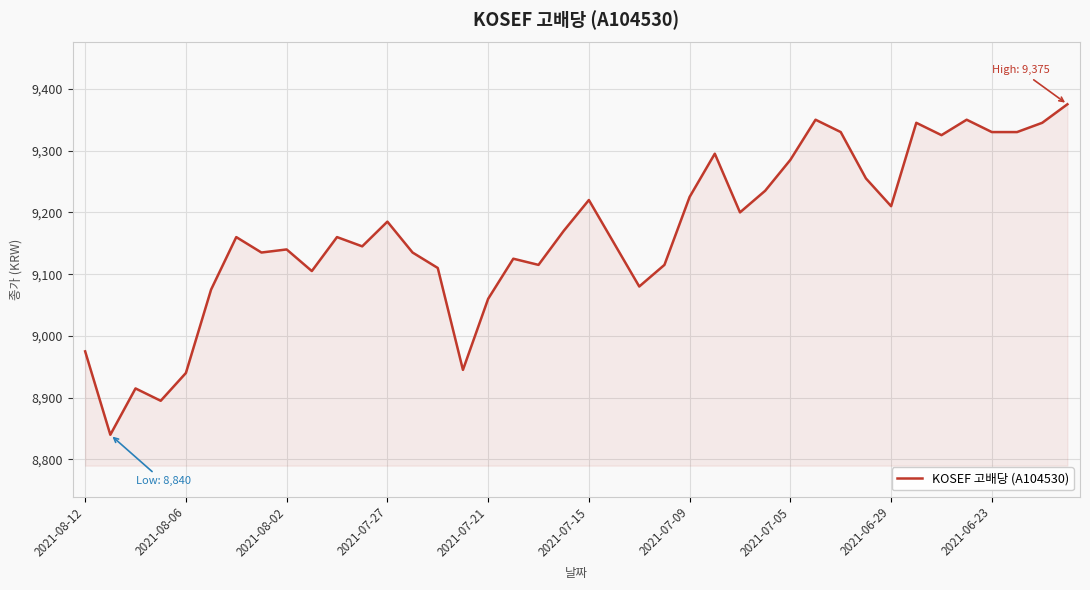

What is the difference between the second highest and minimum values?

510